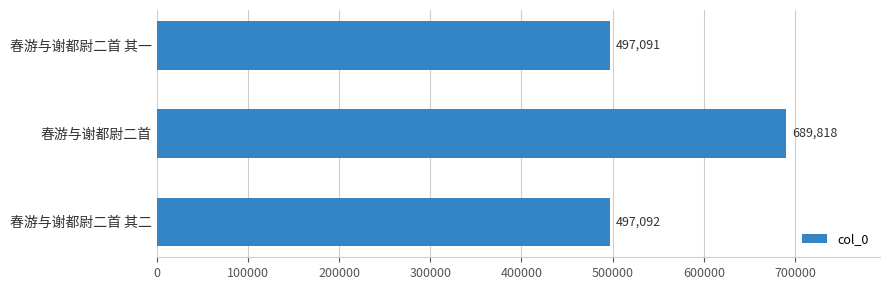

What is the sum of all values?

1684001